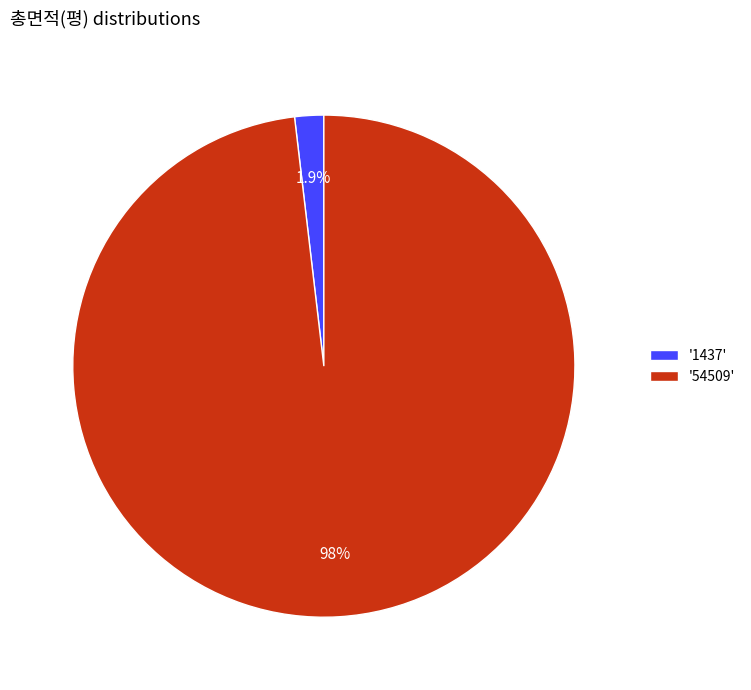

Rank the categories by value from highest to lowest.

'54509', '1437'